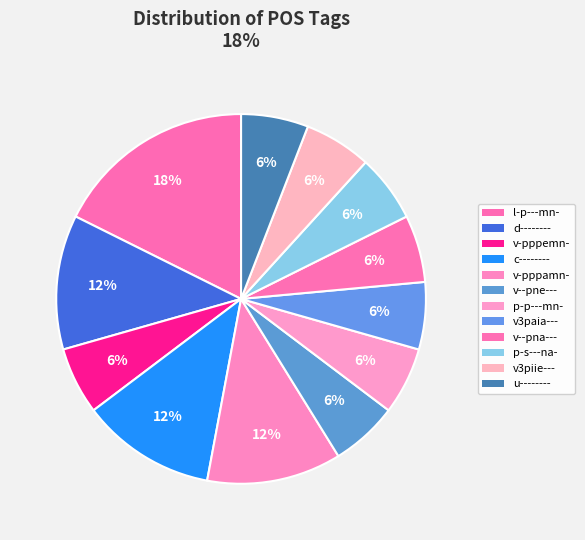

How many slices are in this pie chart?

12